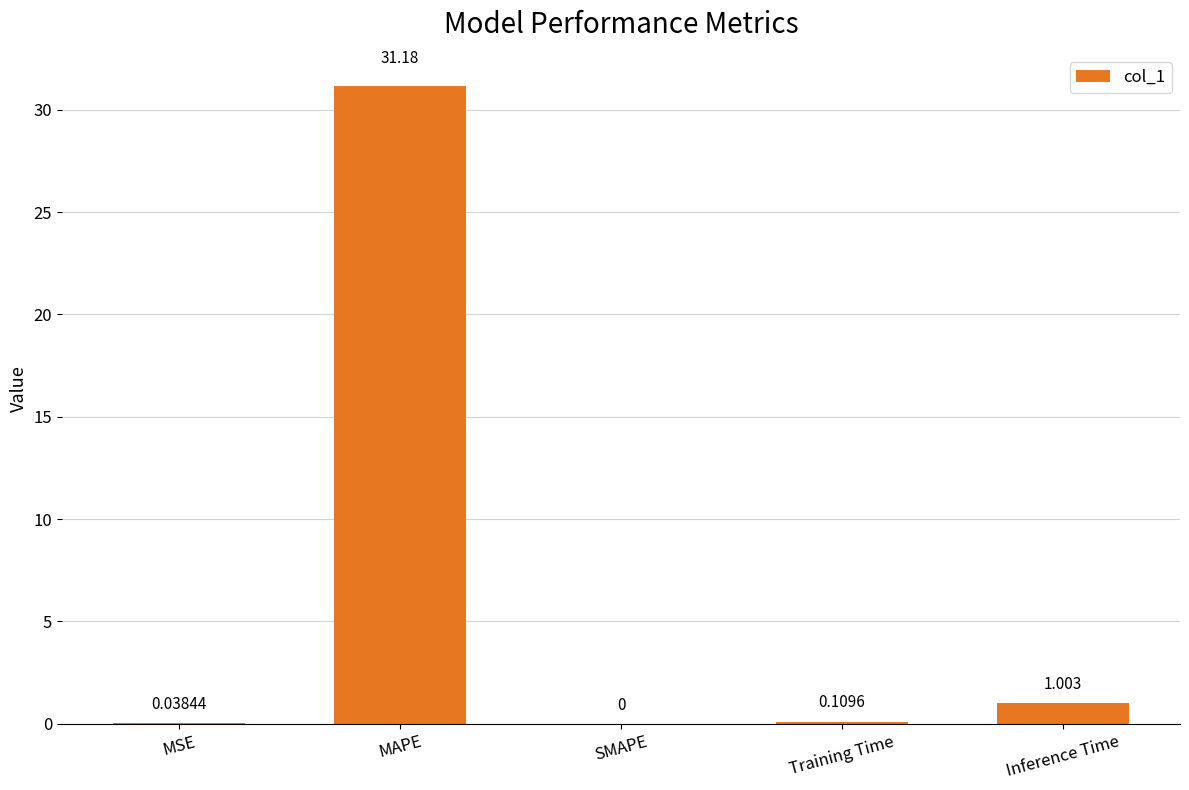

Between Training Time and MAPE, which is larger?

MAPE